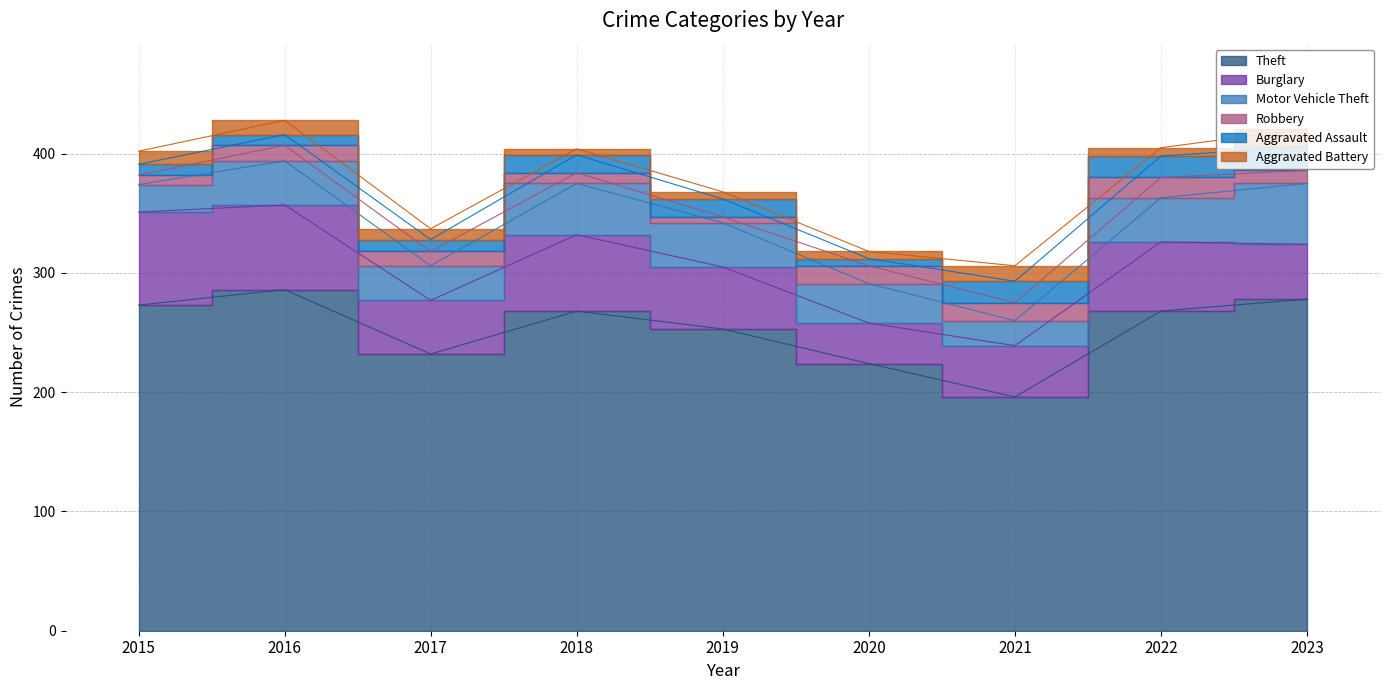

Where does the Aggravated Assault series first go above 15?

2021